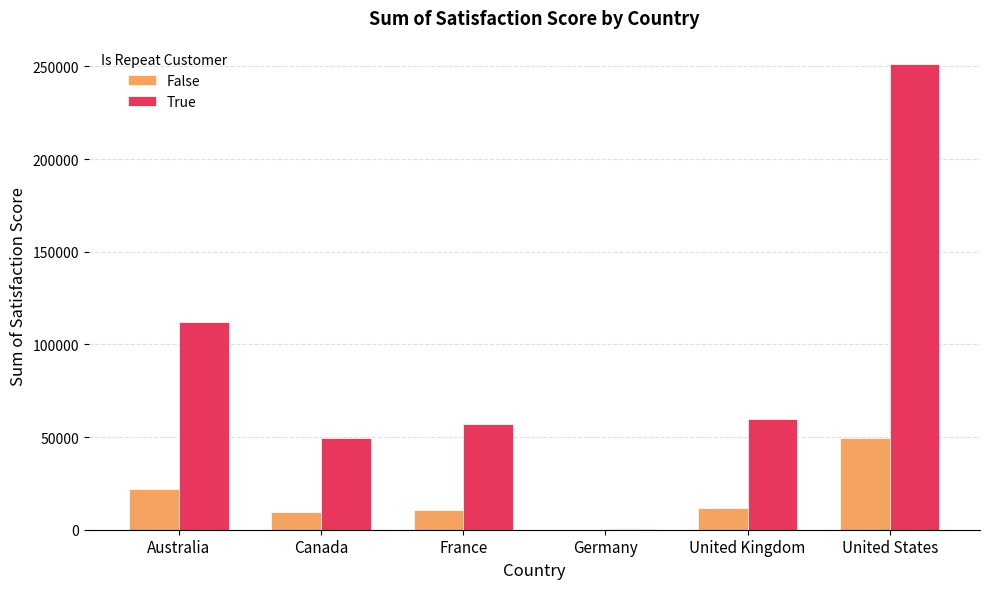

What is the sum of the False values at France and Germany?

10447